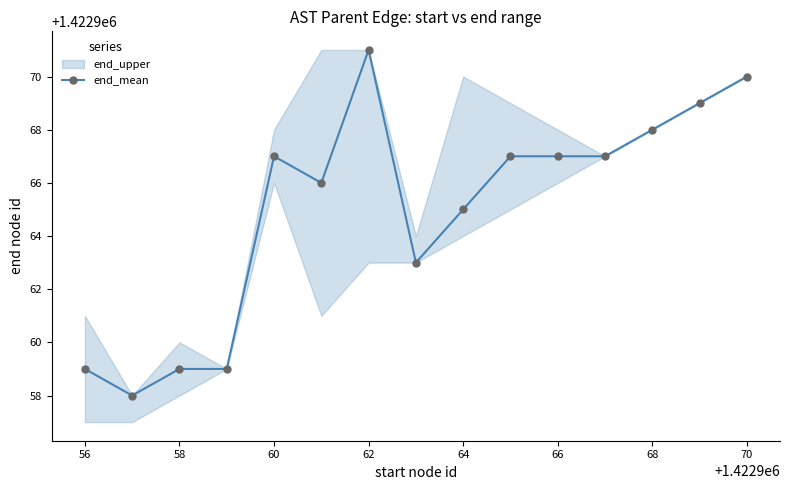

What is the difference between the second highest and second lowest values?

11